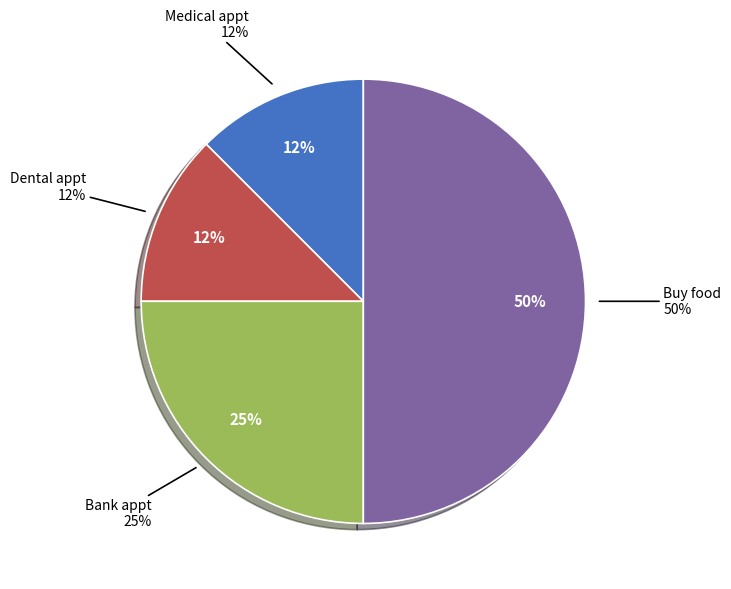

How much of the chart is everything except Bank appt?

75.0%